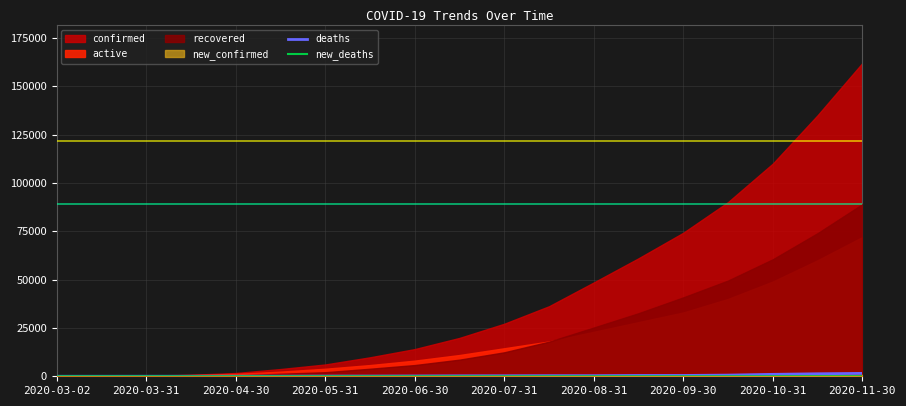

How many interior local peaks does the new_deaths series have?

6